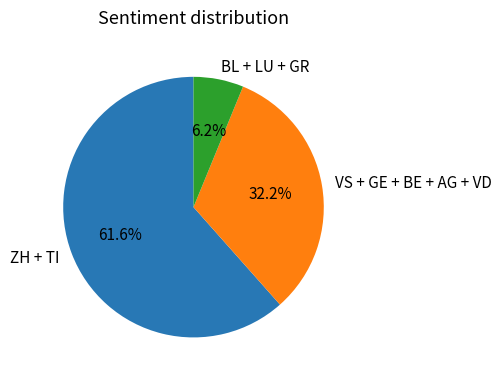

What is the largest slice in the pie chart?

ZH + TI